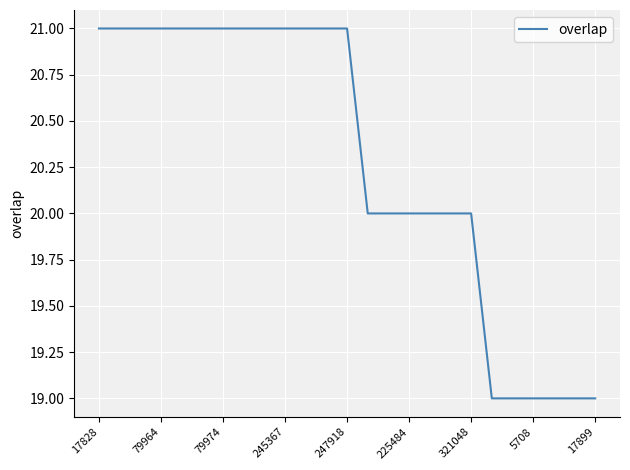

What is the minimum value shown in the chart?

19